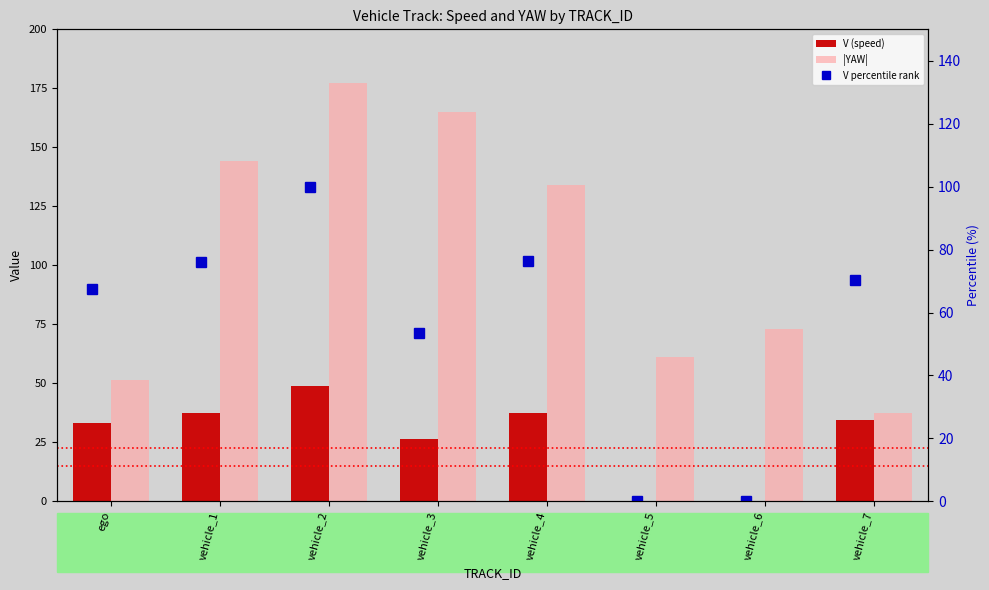

Where is V percentile rank nearest to the value 50?

vehicle_3